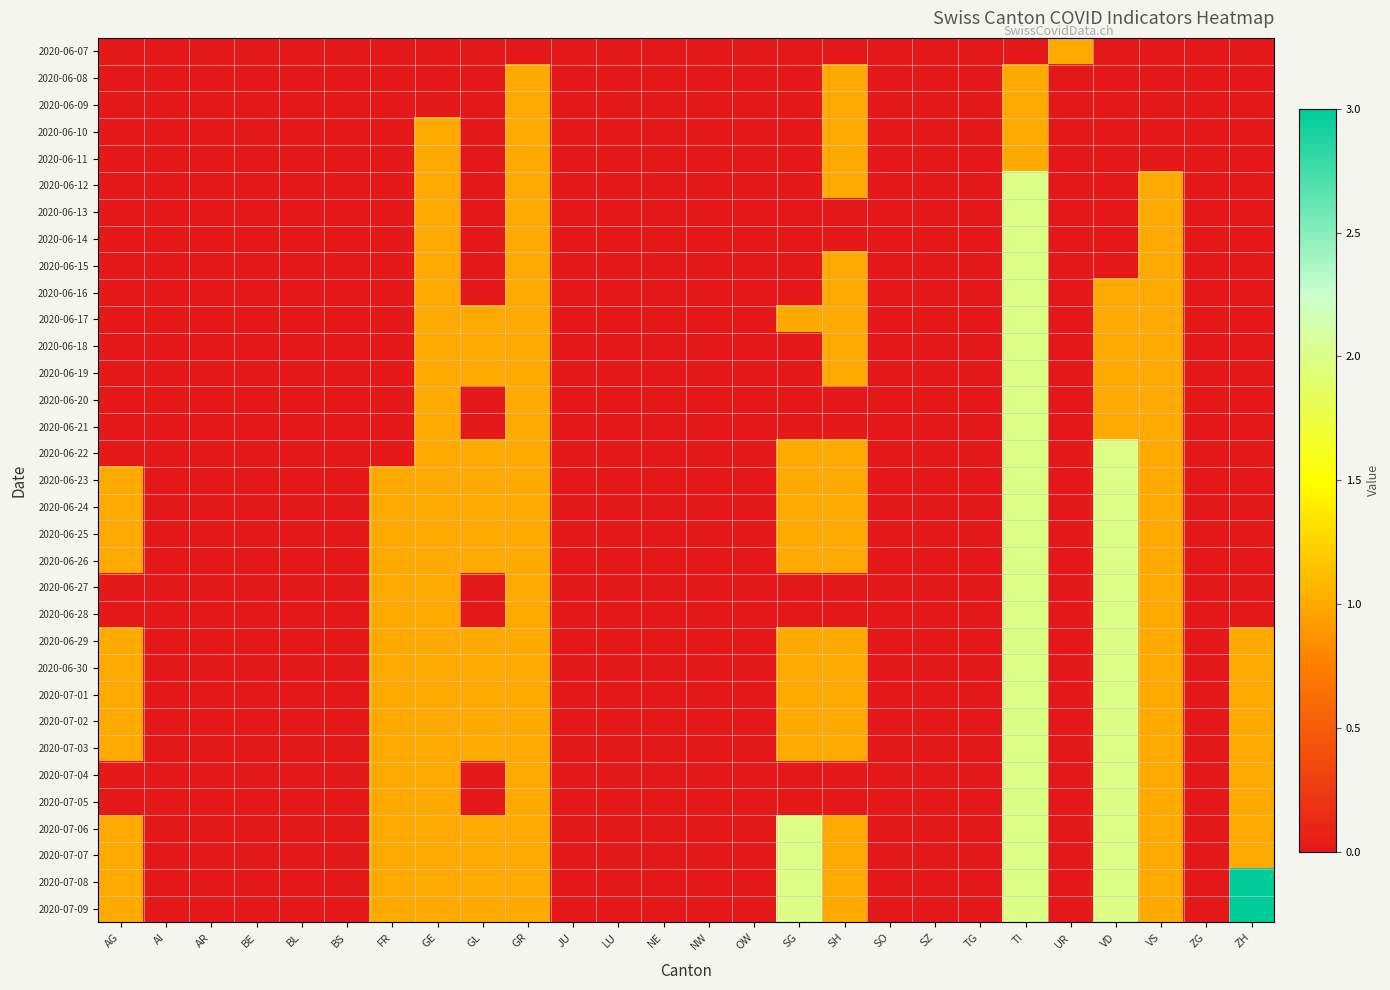

Which series has the largest range (max minus min)?

2020-07-08